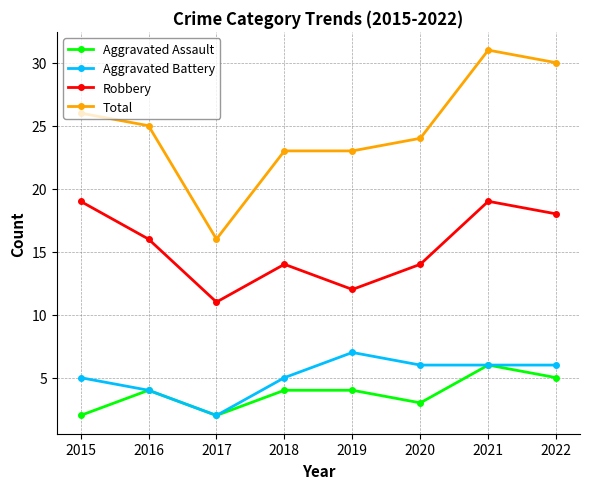

Reading left to right, what are all the values shown in this chart?

Aggravated Assault: 2	4	2	4	4	3	6	5
Aggravated Battery: 5	4	2	5	7	6	6	6
Robbery: 19	16	11	14	12	14	19	18
Total: 26	25	16	23	23	24	31	30